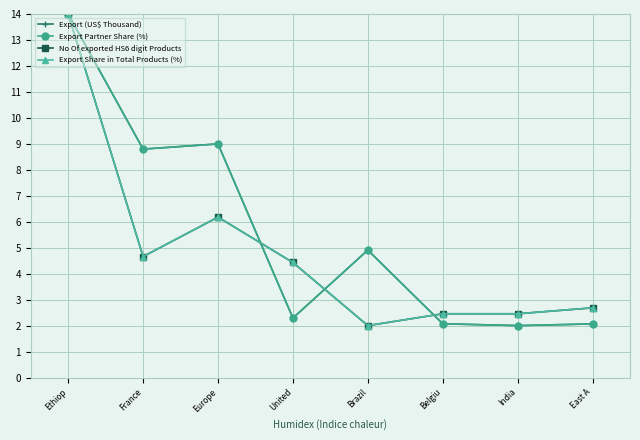

What is the difference between the second highest and minimum values in the Export Partner Share (%) series?

7.0